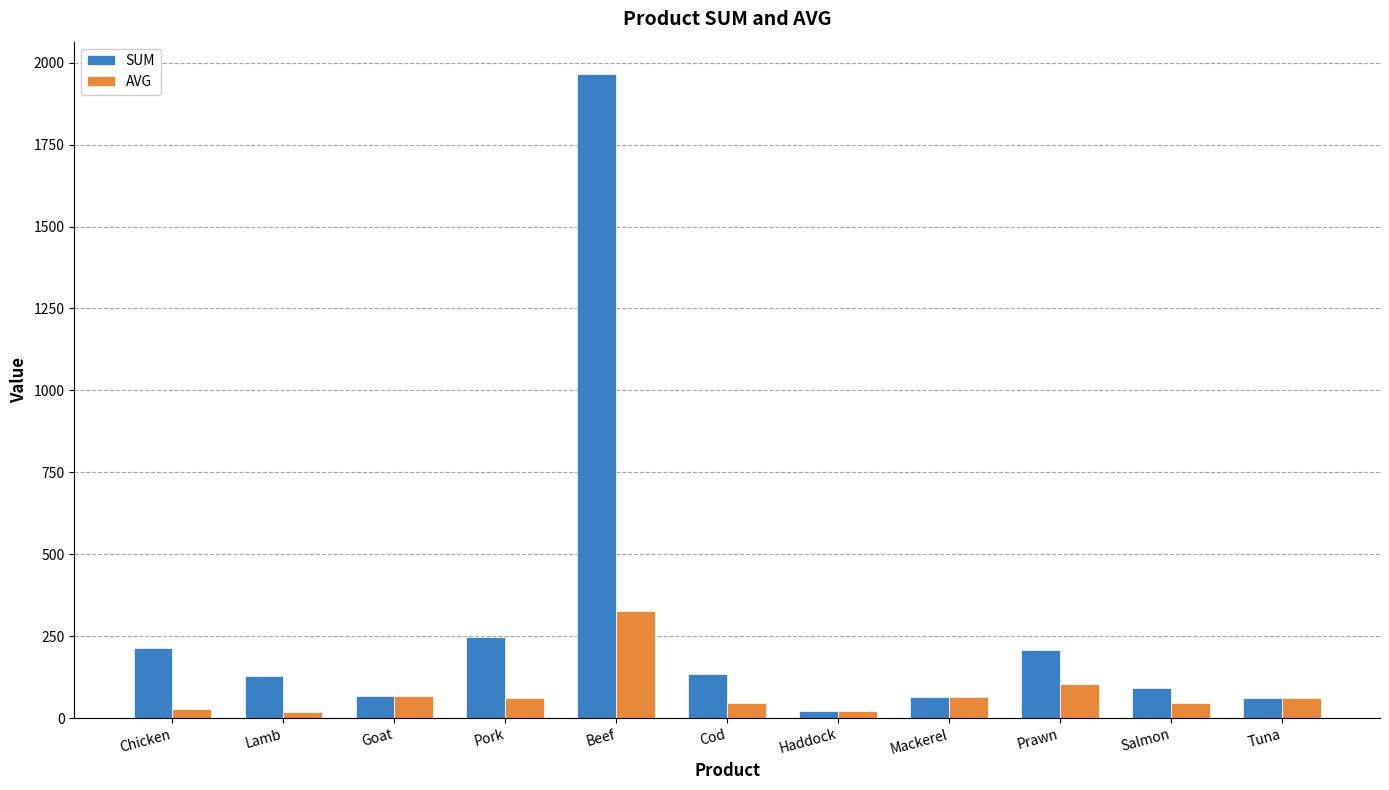

What is the sum of the SUM values at Haddock and Beef?

1987.4